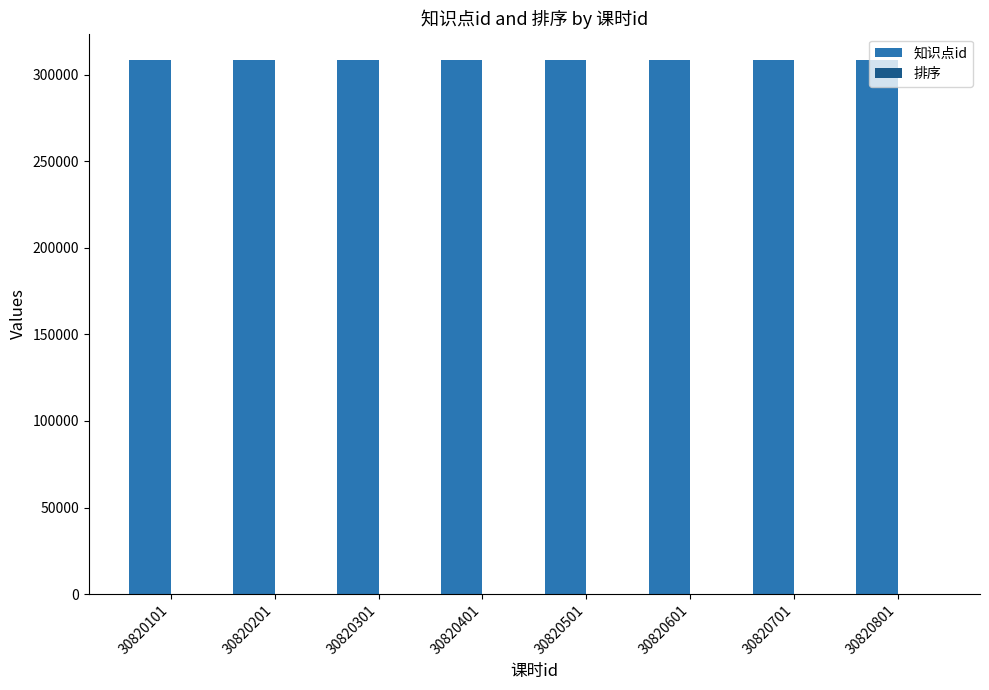

True or false: 知识点id has a value of 150117 at 30820701.

False